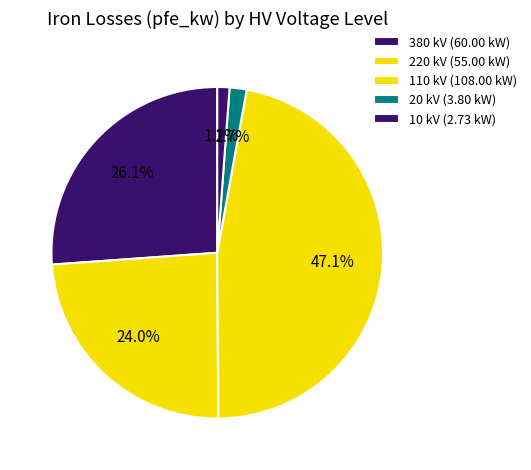

Count the number of slices in the pie.

5